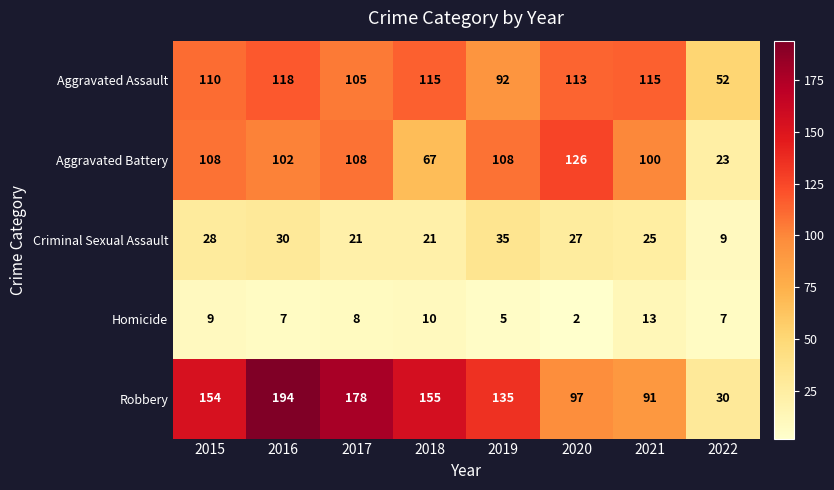

What is the sum of the Criminal Sexual Assault values at 2020 and 2015?

55